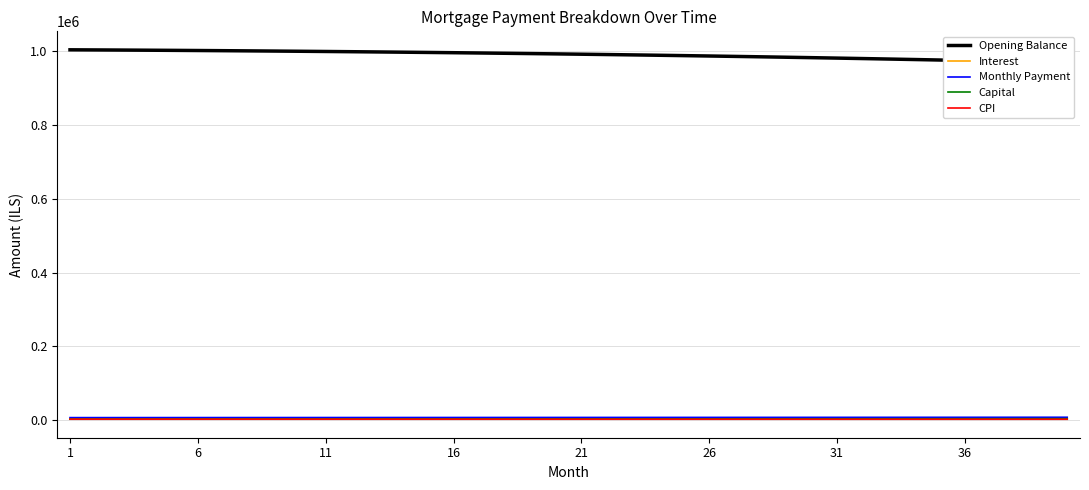

The Monthly Payment series shows 7612.3 at 31. True or false?

True